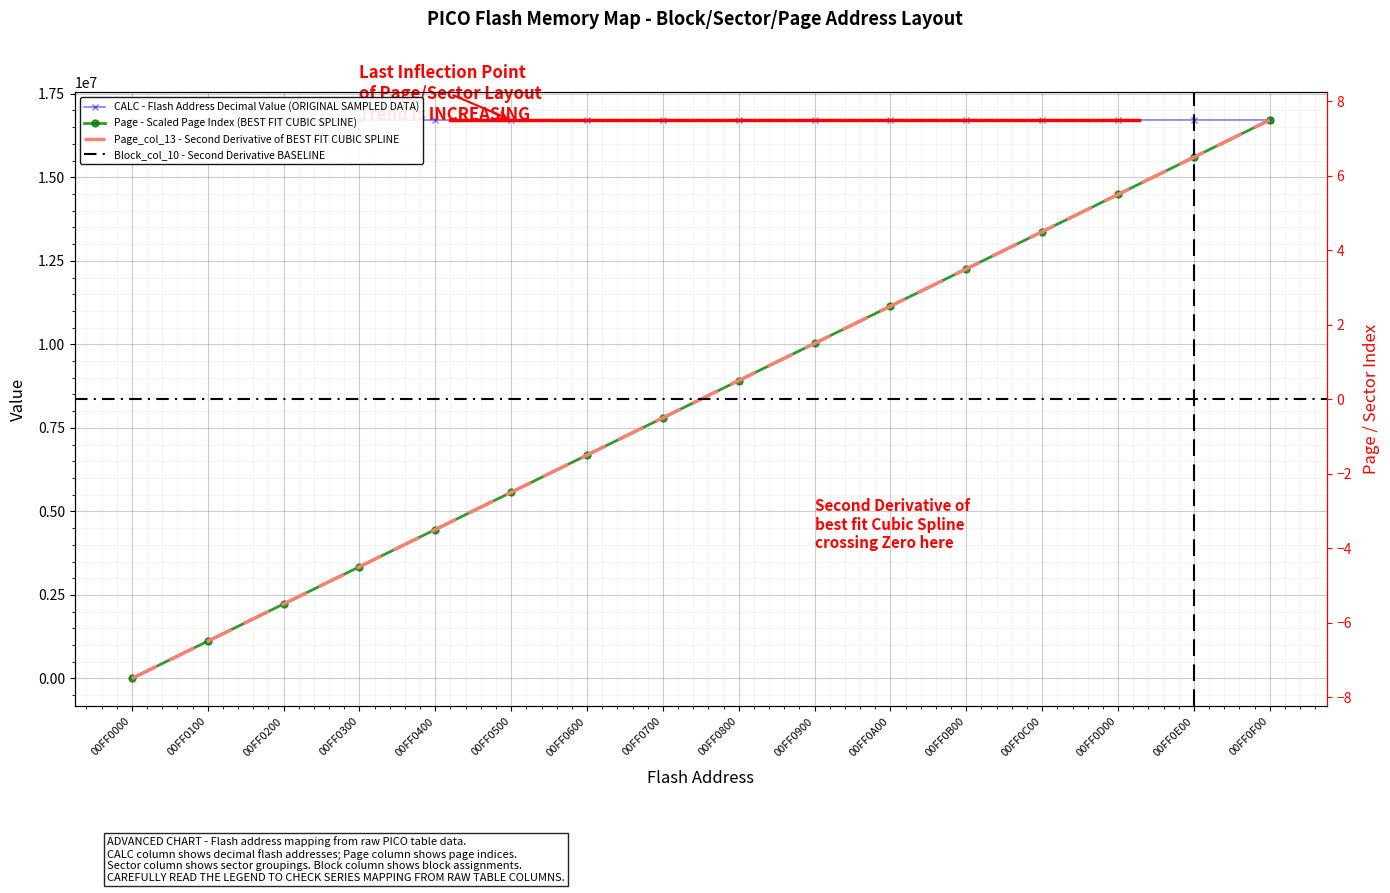

Is the value of CALC at 00FF0400 greater than the value of Page_col_13 at 00FF0300?

Yes